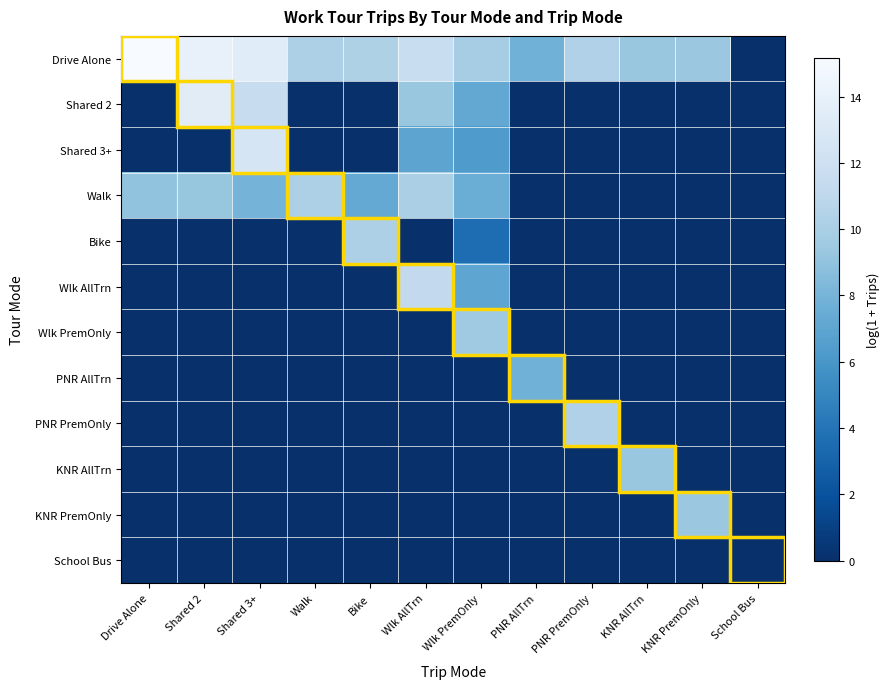

Reading left to right, what are all the values shown in this chart?

Drive Alone: Drive Alone=15.2	Shared 2=14.0	Shared 3+=13.4	Walk=10.2	Bike=10.2	Wlk AllTrn=11.6	Wlk PremOnly=9.9	PNR AllTrn=7.8	PNR PremOnly=10.3	KNR AllTrn=9.3	KNR PremOnly=9.4	School Bus=0.0
Shared 2: Drive Alone=0.0	Shared 2=13.5	Shared 3+=11.6	Walk=0.0	Bike=0.0	Wlk AllTrn=9.3	Wlk PremOnly=7.2	PNR AllTrn=0.0	PNR PremOnly=0.0	KNR AllTrn=0.0	KNR PremOnly=0.0	School Bus=0.0
Shared 3+: Drive Alone=0.0	Shared 2=0.0	Shared 3+=12.6	Walk=0.0	Bike=0.0	Wlk AllTrn=7.0	Wlk PremOnly=6.3	PNR AllTrn=0.0	PNR PremOnly=0.0	KNR AllTrn=0.0	KNR PremOnly=0.0	School Bus=0.0
Walk: Drive Alone=9.0	Shared 2=9.2	Shared 3+=8.0	Walk=10.2	Bike=7.3	Wlk AllTrn=10.1	Wlk PremOnly=7.6	PNR AllTrn=0.0	PNR PremOnly=0.0	KNR AllTrn=0.0	KNR PremOnly=0.0	School Bus=0.0
Bike: Drive Alone=0.0	Shared 2=0.0	Shared 3+=0.0	Walk=0.0	Bike=10.2	Wlk AllTrn=0.0	Wlk PremOnly=3.6	PNR AllTrn=0.0	PNR PremOnly=0.0	KNR AllTrn=0.0	KNR PremOnly=0.0	School Bus=0.0
Wlk AllTrn: Drive Alone=0.0	Shared 2=0.0	Shared 3+=0.0	Walk=0.0	Bike=0.0	Wlk AllTrn=11.2	Wlk PremOnly=7.0	PNR AllTrn=0.0	PNR PremOnly=0.0	KNR AllTrn=0.0	KNR PremOnly=0.0	School Bus=0.0
Wlk PremOnly: Drive Alone=0.0	Shared 2=0.0	Shared 3+=0.0	Walk=0.0	Bike=0.0	Wlk AllTrn=0.0	Wlk PremOnly=9.6	PNR AllTrn=0.0	PNR PremOnly=0.0	KNR AllTrn=0.0	KNR PremOnly=0.0	School Bus=0.0
PNR AllTrn: Drive Alone=0.0	Shared 2=0.0	Shared 3+=0.0	Walk=0.0	Bike=0.0	Wlk AllTrn=0.0	Wlk PremOnly=0.0	PNR AllTrn=7.8	PNR PremOnly=0.0	KNR AllTrn=0.0	KNR PremOnly=0.0	School Bus=0.0
PNR PremOnly: Drive Alone=0.0	Shared 2=0.0	Shared 3+=0.0	Walk=0.0	Bike=0.0	Wlk AllTrn=0.0	Wlk PremOnly=0.0	PNR AllTrn=0.0	PNR PremOnly=10.3	KNR AllTrn=0.0	KNR PremOnly=0.0	School Bus=0.0
KNR AllTrn: Drive Alone=0.0	Shared 2=0.0	Shared 3+=0.0	Walk=0.0	Bike=0.0	Wlk AllTrn=0.0	Wlk PremOnly=0.0	PNR AllTrn=0.0	PNR PremOnly=0.0	KNR AllTrn=9.3	KNR PremOnly=0.0	School Bus=0.0
KNR PremOnly: Drive Alone=0.0	Shared 2=0.0	Shared 3+=0.0	Walk=0.0	Bike=0.0	Wlk AllTrn=0.0	Wlk PremOnly=0.0	PNR AllTrn=0.0	PNR PremOnly=0.0	KNR AllTrn=0.0	KNR PremOnly=9.4	School Bus=0.0
School Bus: Drive Alone=0.0	Shared 2=0.0	Shared 3+=0.0	Walk=0.0	Bike=0.0	Wlk AllTrn=0.0	Wlk PremOnly=0.0	PNR AllTrn=0.0	PNR PremOnly=0.0	KNR AllTrn=0.0	KNR PremOnly=0.0	School Bus=0.0